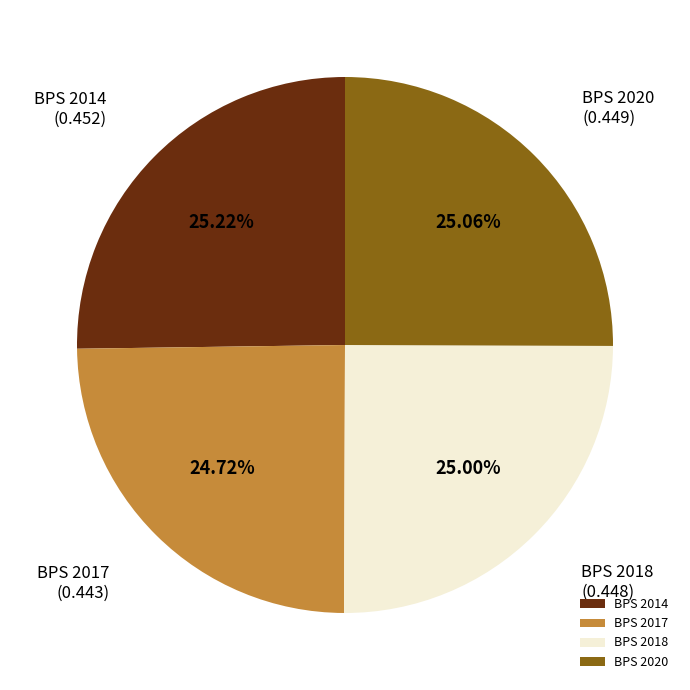

Combined, do BPS 2014 and BPS 2020 account for over 50%?

Yes